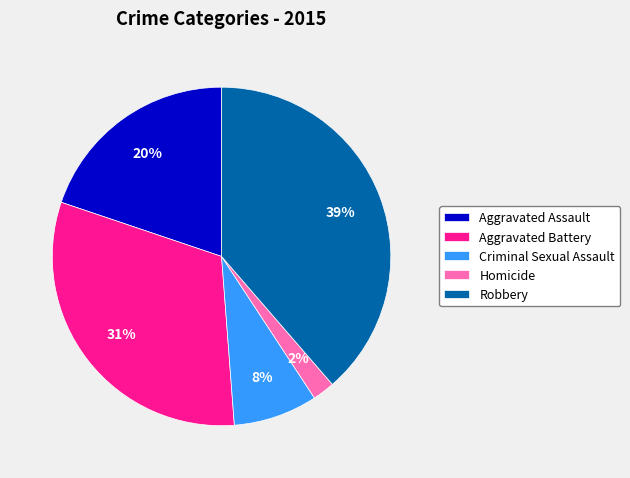

Do Homicide and Aggravated Battery together represent more than half of the pie?

No